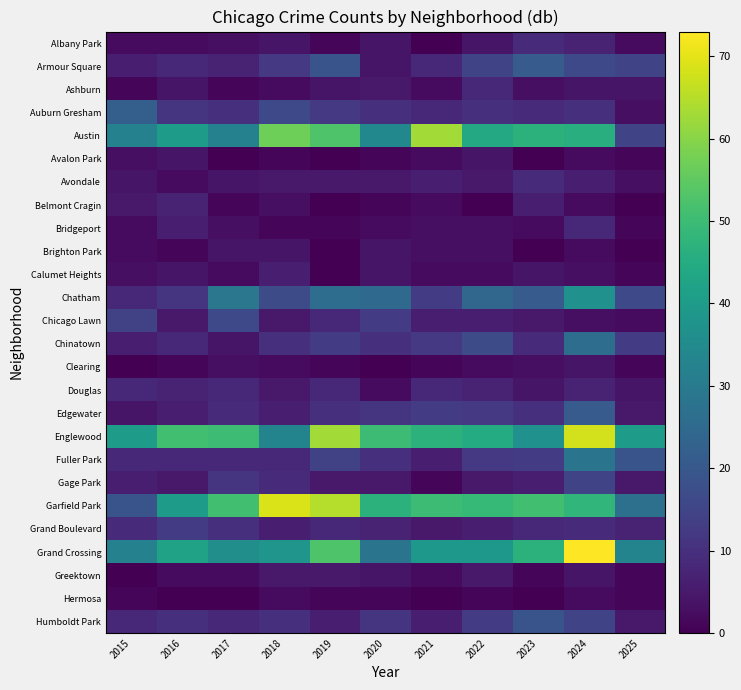

Rank the series by their maximum value, from lowest to highest.

Hermosa, Avalon Park, Brighton Park, Clearing, Greektown, Calumet Heights, Belmont Cragin, Ashburn, Bridgeport, Douglas, Albany Park, Avondale, Grand Boulevard, Gage Park, Chicago Lawn, Humboldt Park, Armour Square, Edgewater, Auburn Gresham, Chinatown, Fuller Park, Chatham, Austin, Englewood, Garfield Park, Grand Crossing